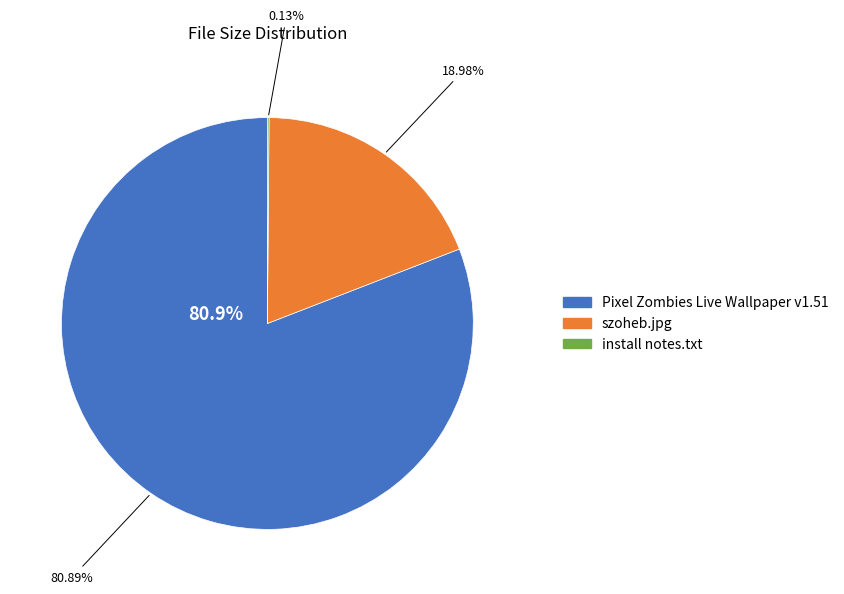

What is the change in value from Pixel Zombies Live Wallpaper v1.51 to szoheb.jpg?

-693.1